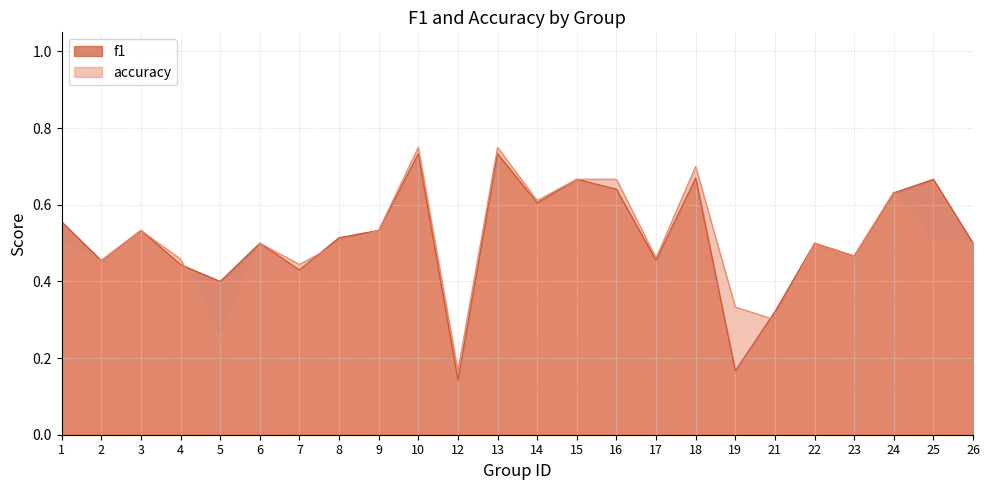

At how many categories does at least one series exceed 0?

24